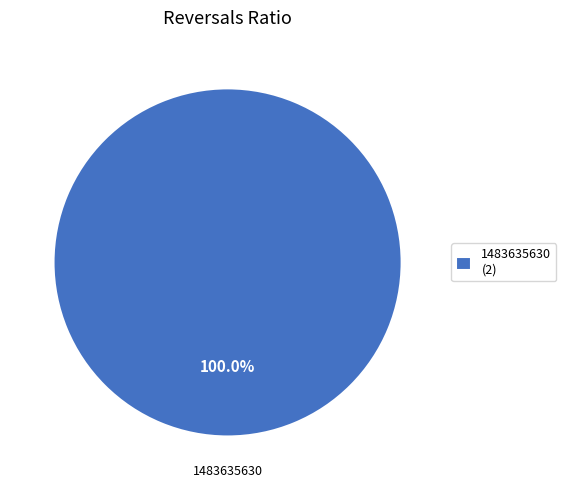

Rank the categories by value from highest to lowest.

1483635630 (2)